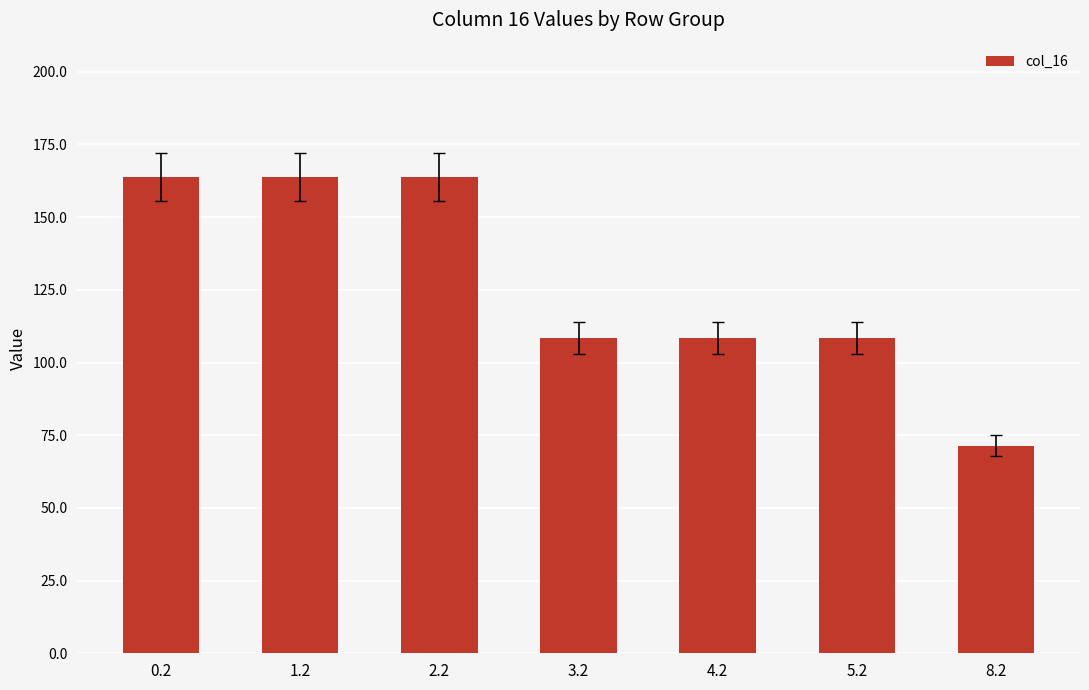

What is the maximum value shown in the chart?

163.8